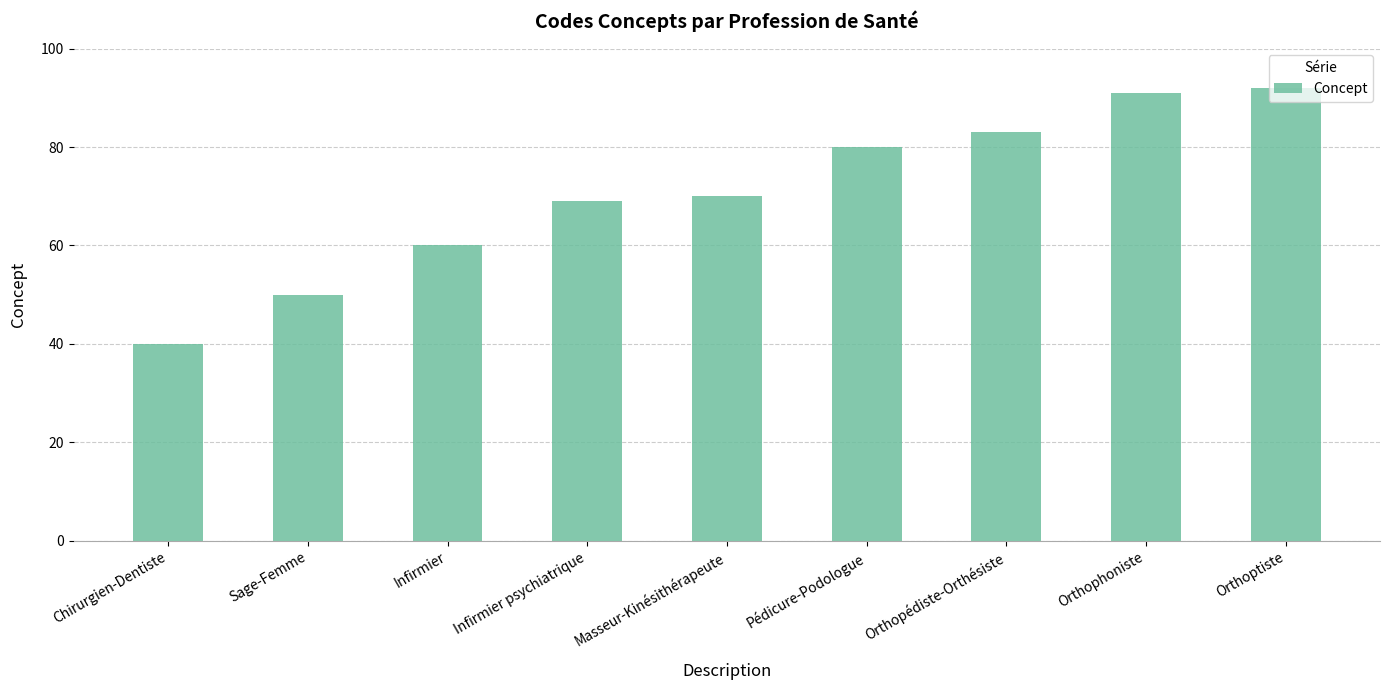

Which label corresponds to the smallest value in the chart?

Chirurgien-Dentiste